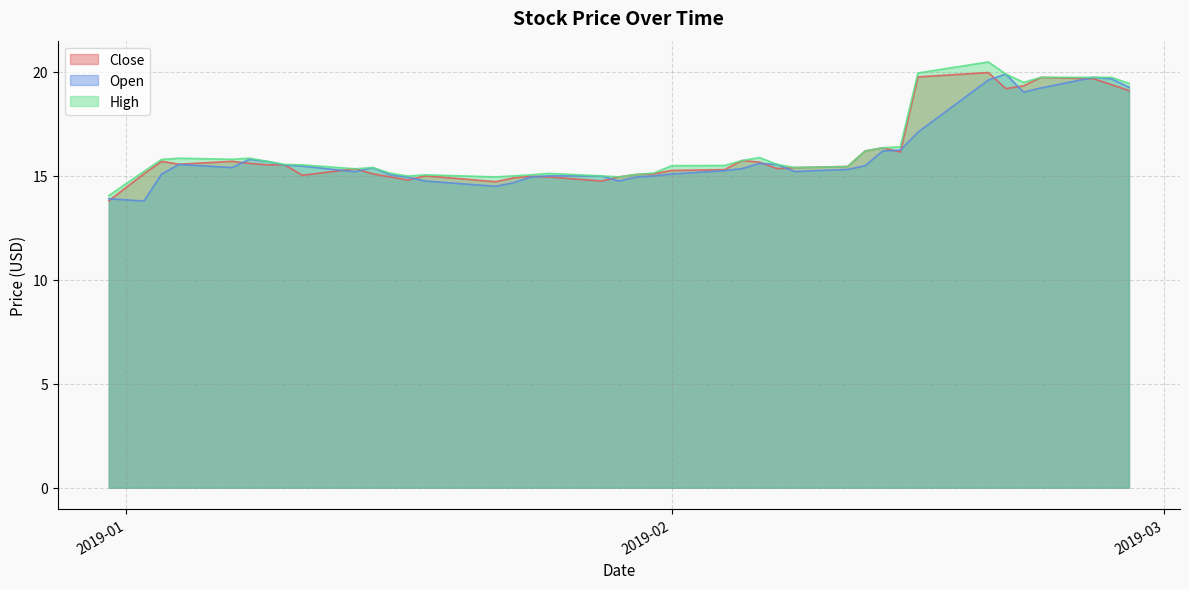

What is the sum of all High values?

652.0